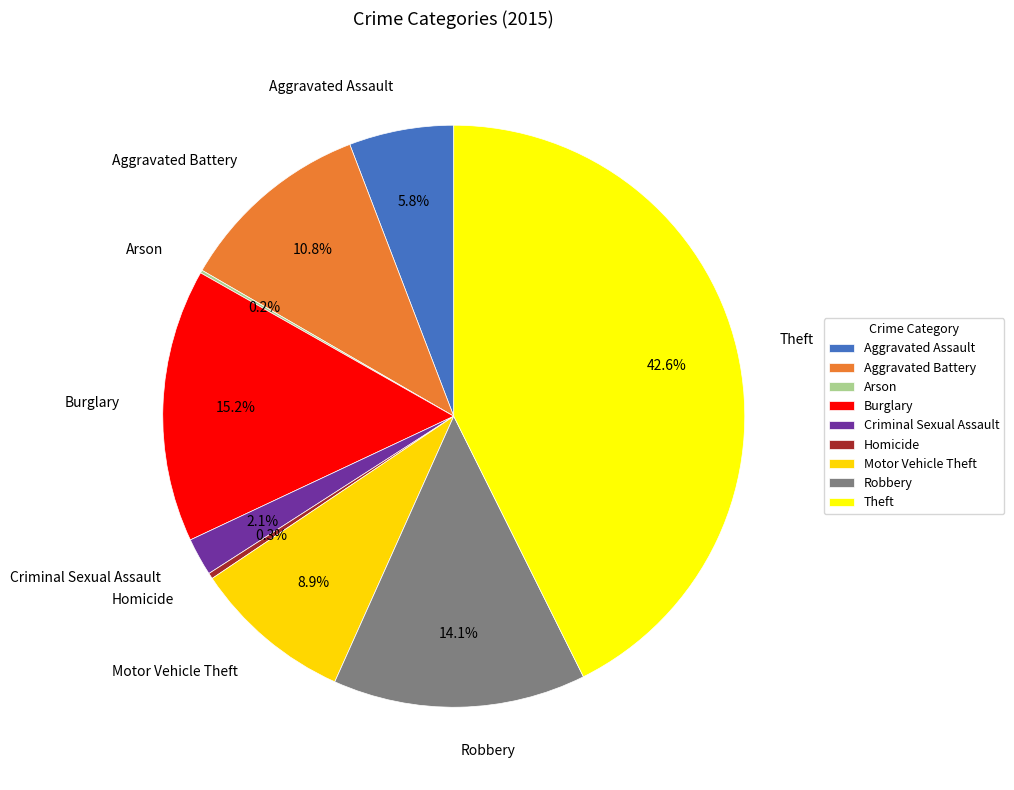

Which category has the biggest portion of the pie?

Theft